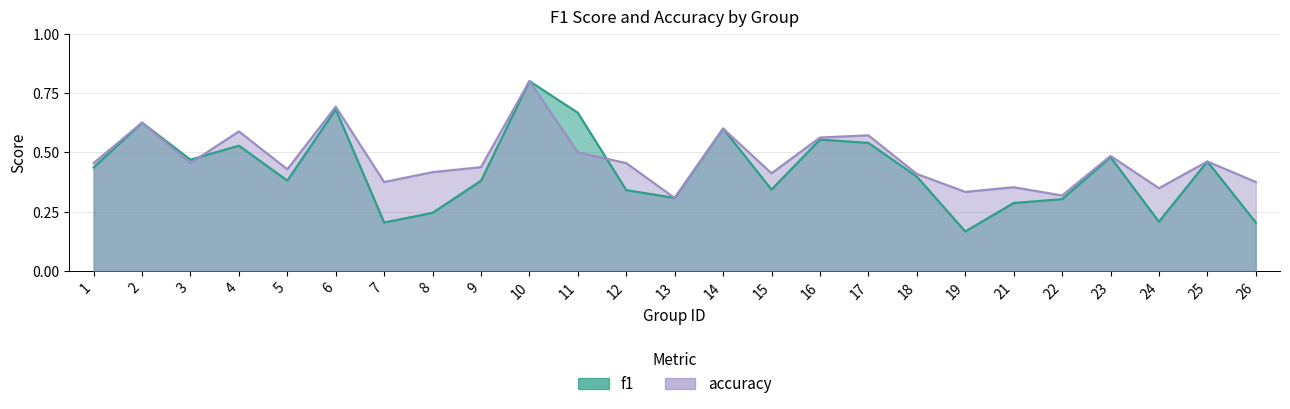

The value of accuracy at 3 is 0.5. True or false?

True